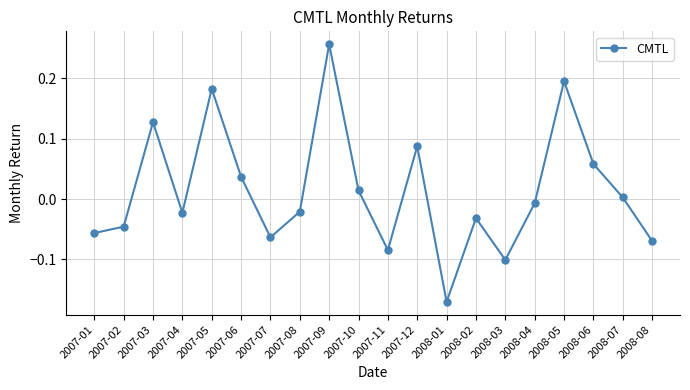

True or false: the data shows 0.2 at 2007-05.

True